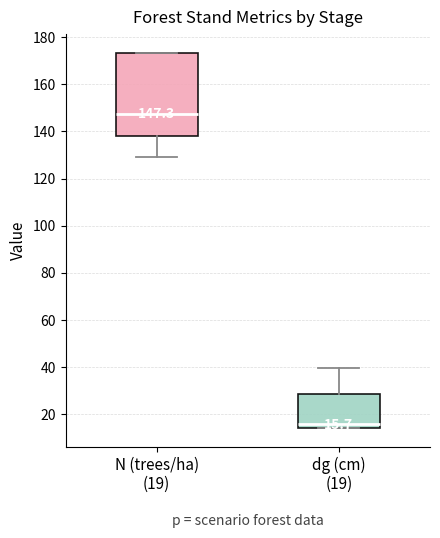

Which box has the highest median line?

N (trees/ha) (19)